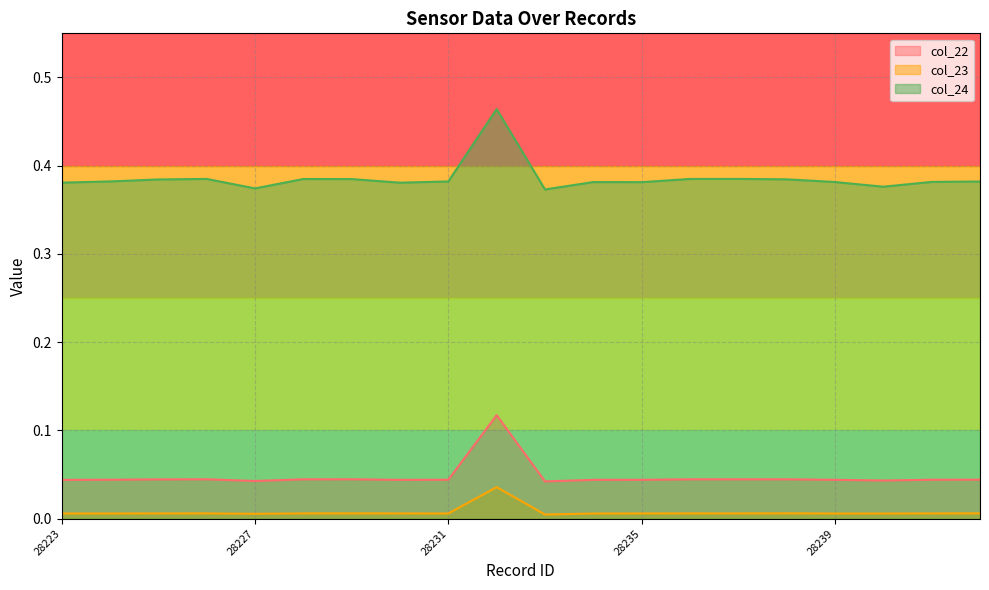

Does the chart have visible grid lines?

Yes